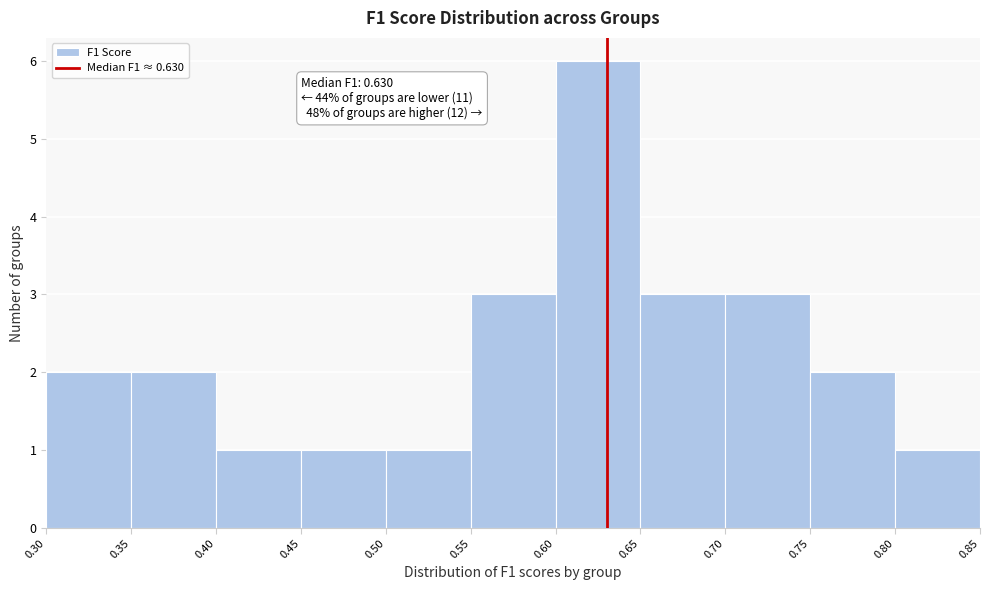

Over which range of the x-axis is the bar tallest?

0.60 to 0.65